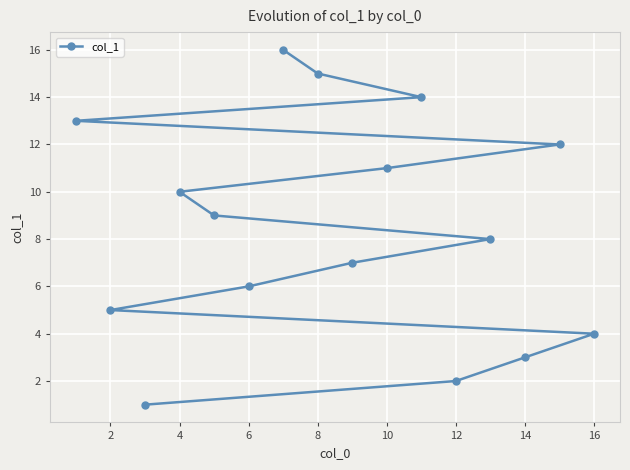

What is the difference between the second highest and minimum values?

14